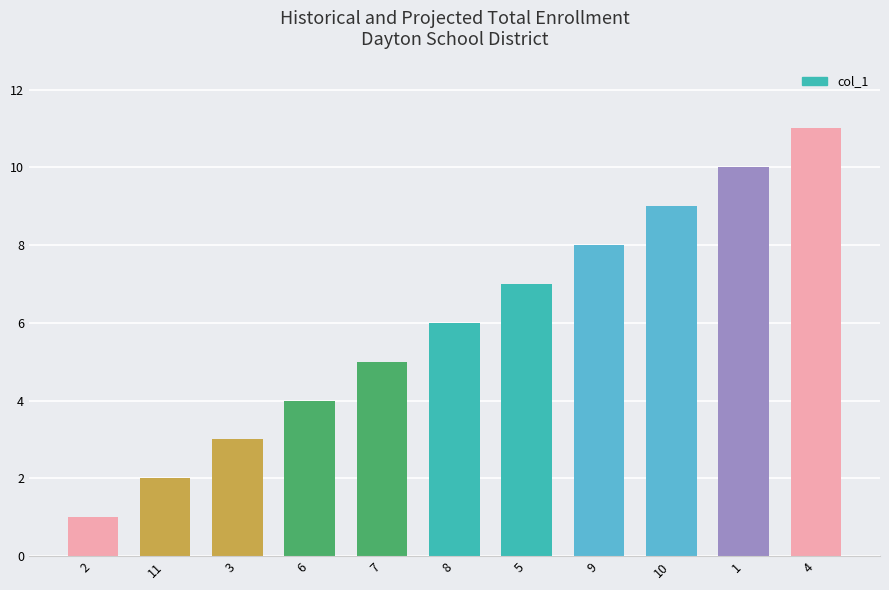

How many values are between 3 and 9?

7